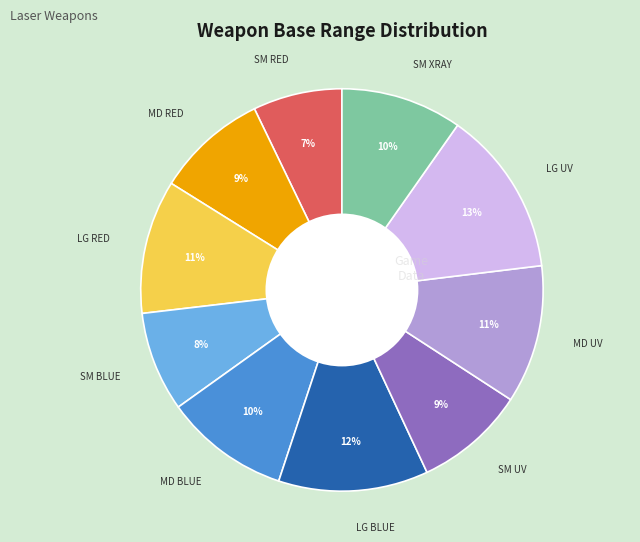

To the nearest percent, what is the average slice percentage?

10%